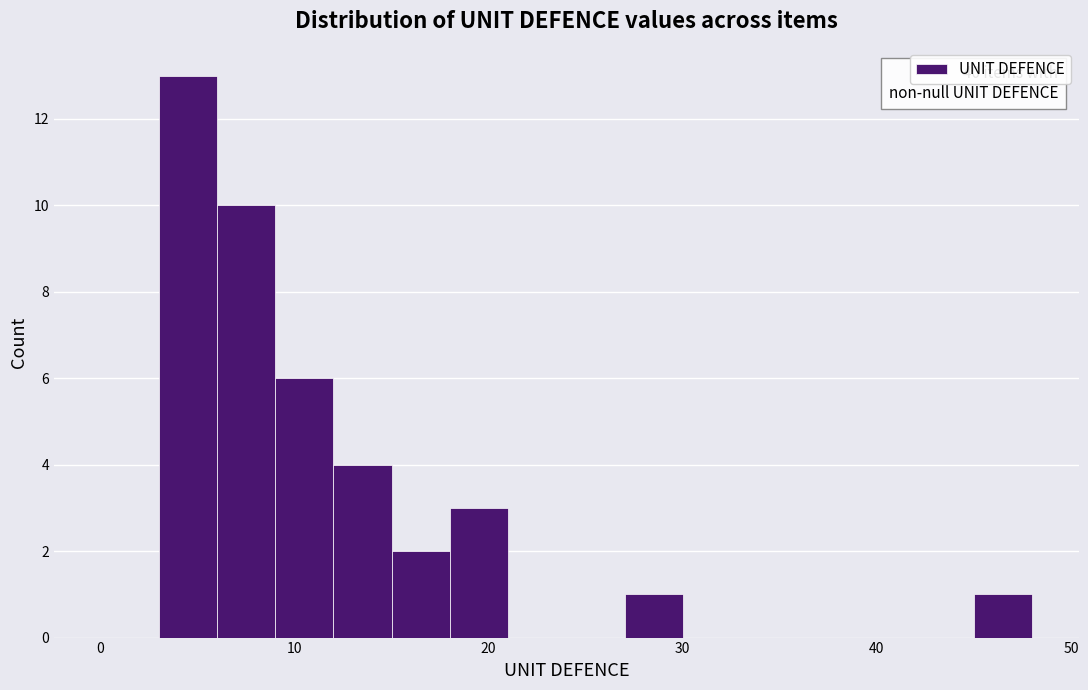

Read against the x-axis, roughly where is the centre of the tallest bar?

5